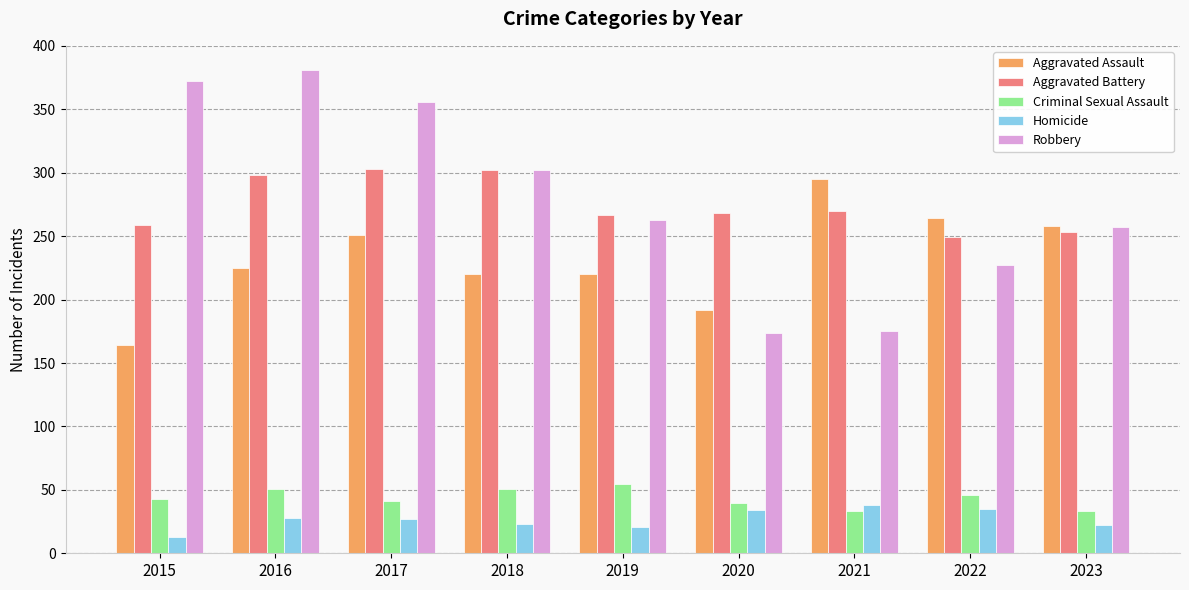

Which series has the largest range (max minus min)?

Robbery